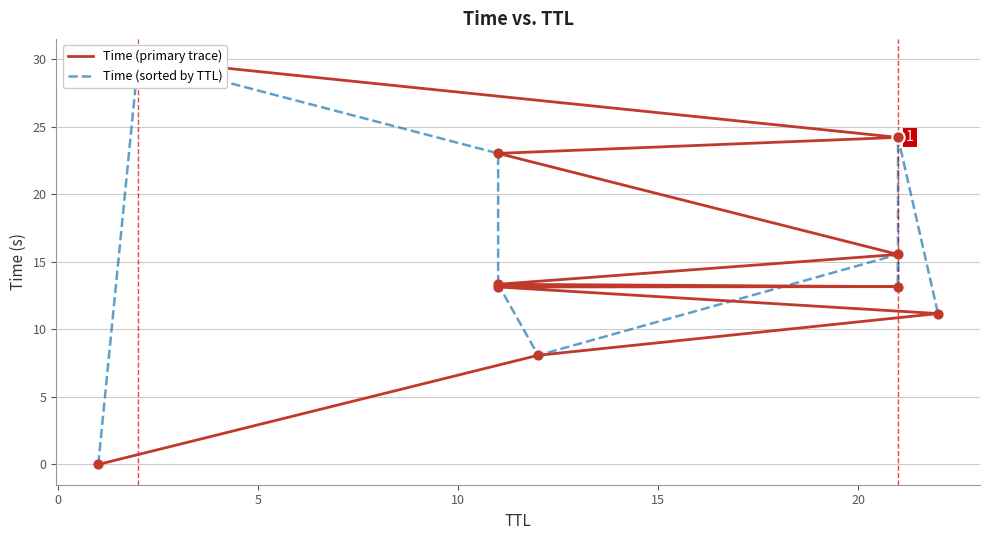

Which series contains the lowest Y value?

Time (primary trace)